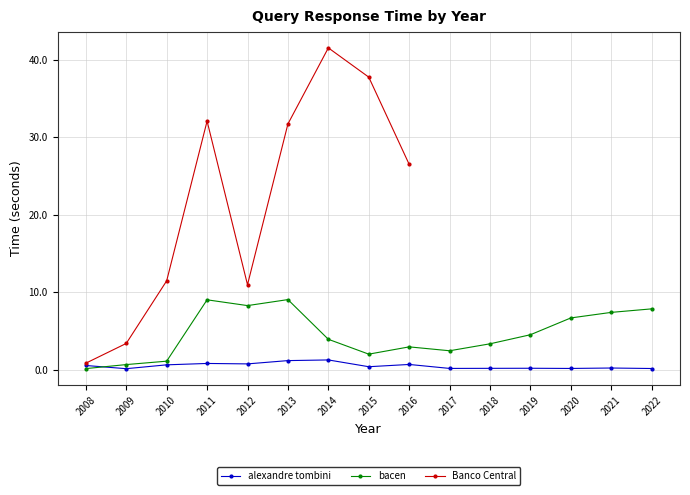

What is the maximum value for bacen?

9.0